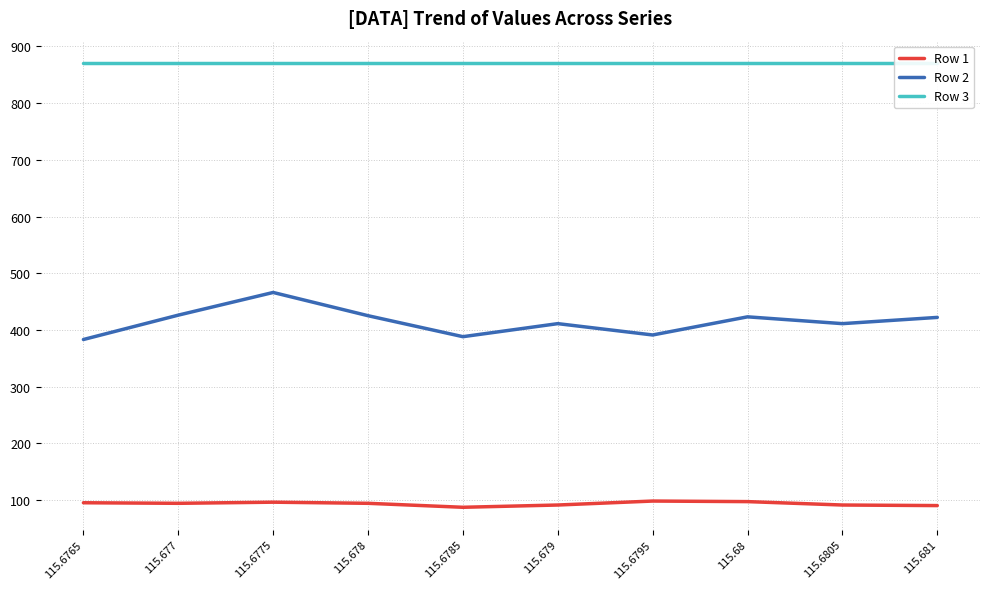

True or false: Row 1 and Row 3 cross at least once.

False